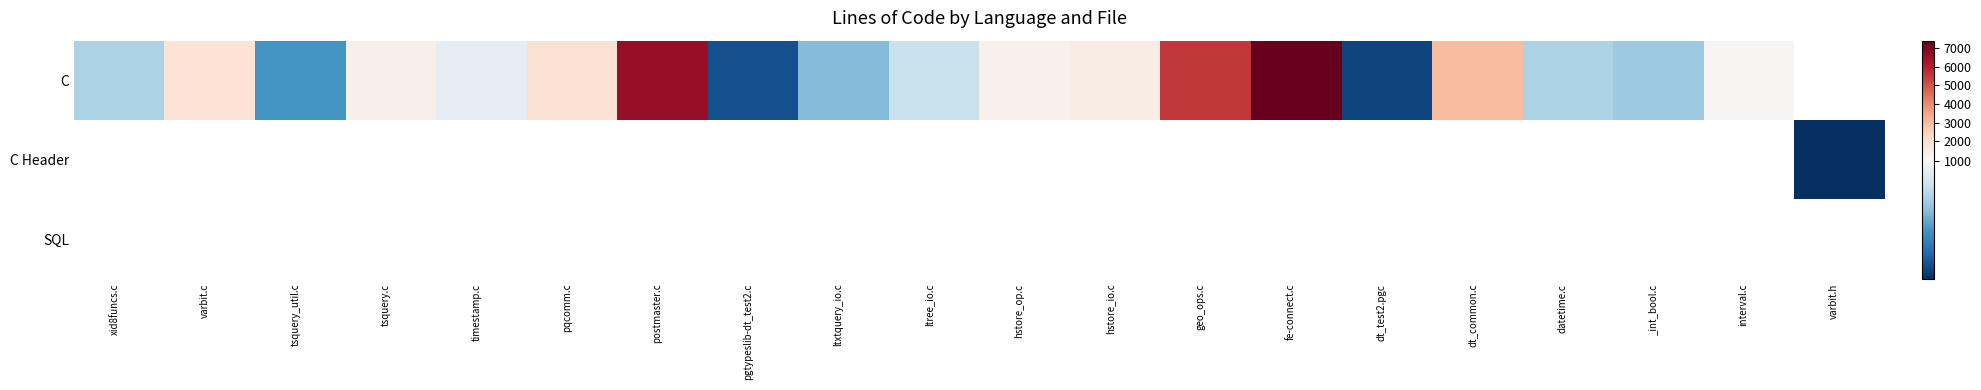

Rank the series by their average value, from highest to lowest.

C, C Header, SQL